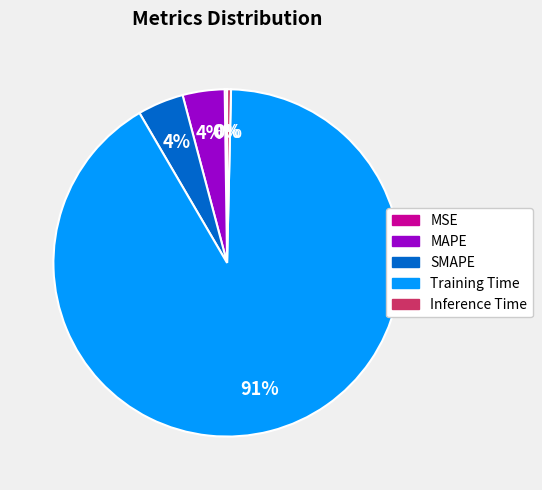

Does Training Time represent more than half of the total?

Yes